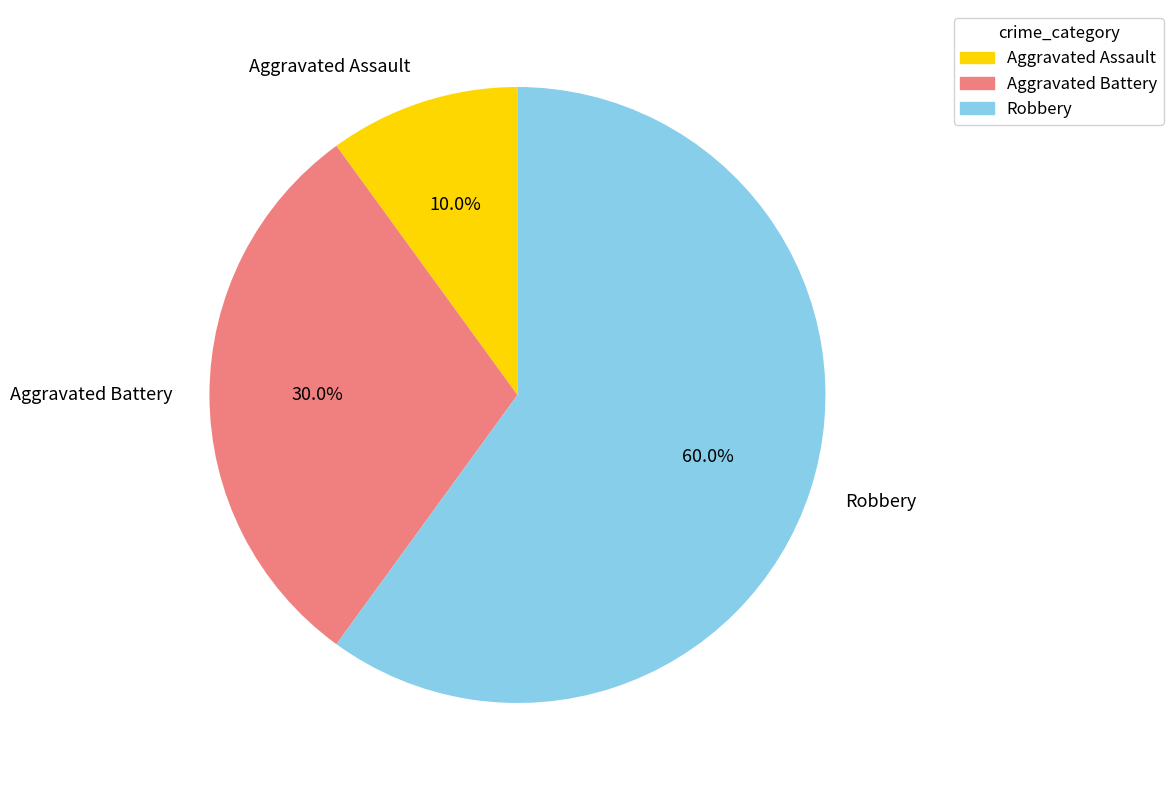

Does Aggravated Battery account for over 50% of the chart?

No